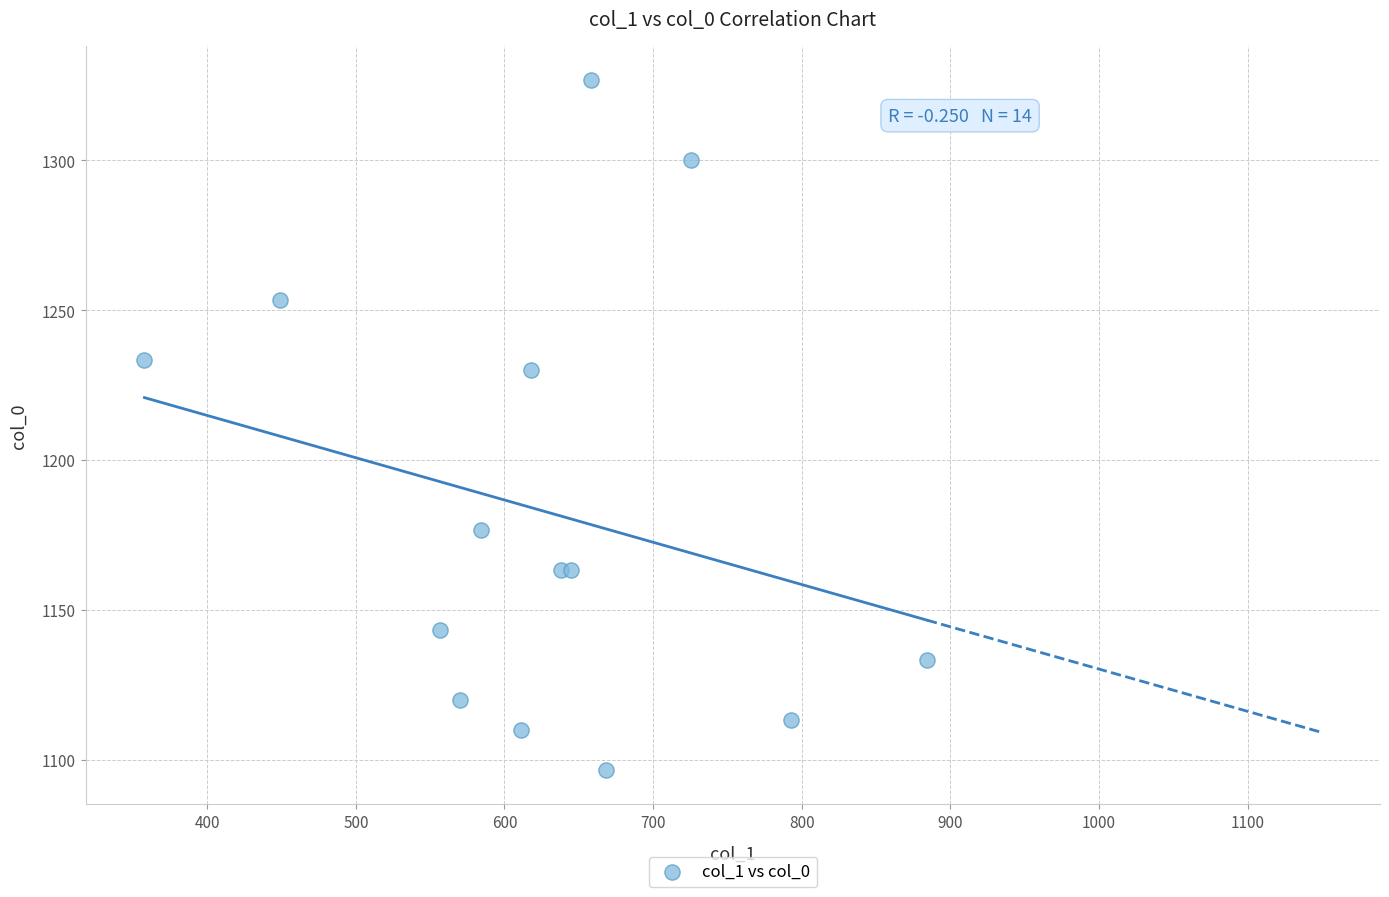

What Y value in the scatter plot is closest to 1211?

1230.0